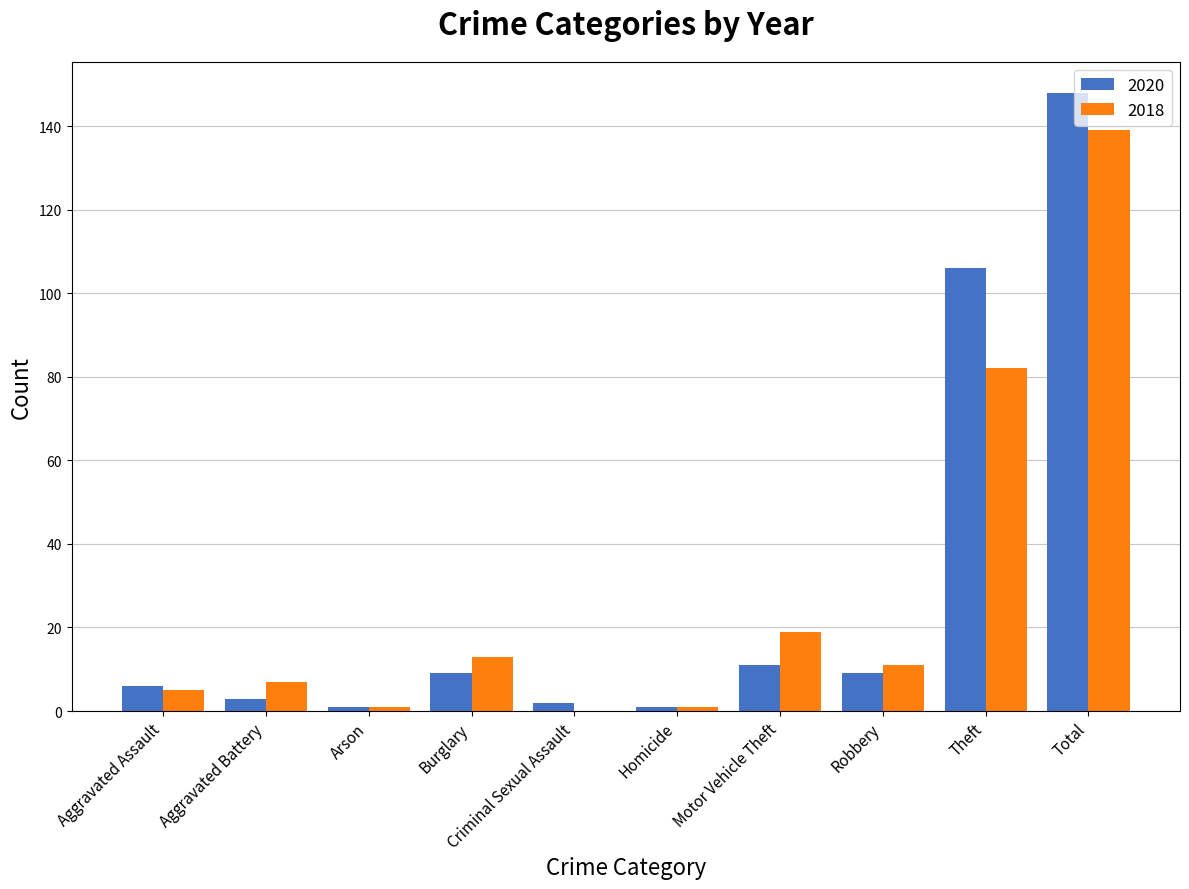

Reading left to right, transcribe all the data shown in this chart.

2020: 6	3	1	9	2	1	11	9	106	148
2018: 5	7	1	13	0	1	19	11	82	139